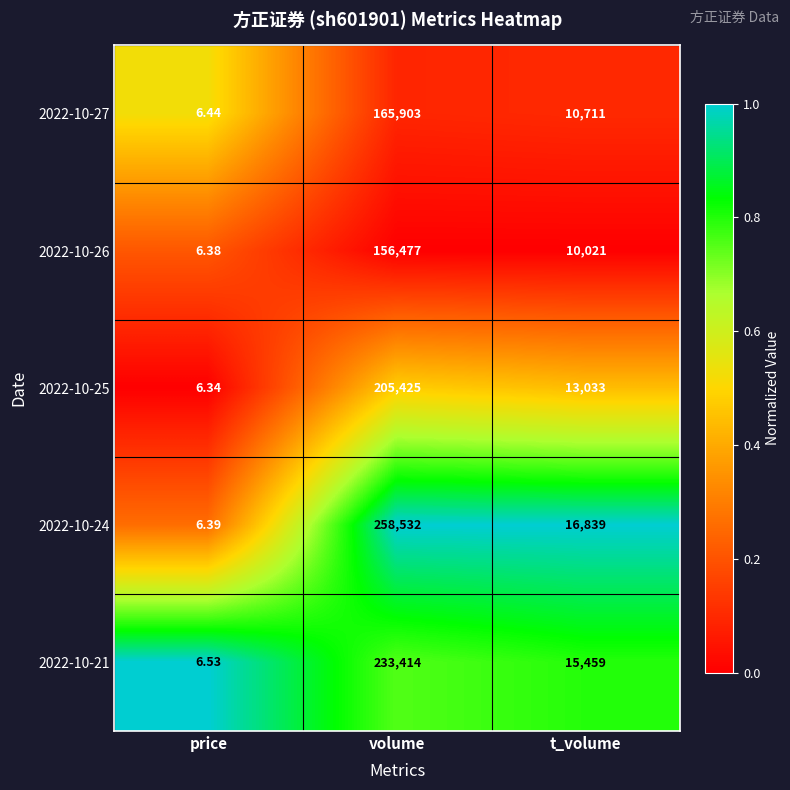

Is the value of 2022-10-21 at price greater than the value of 2022-10-27 at volume?

No